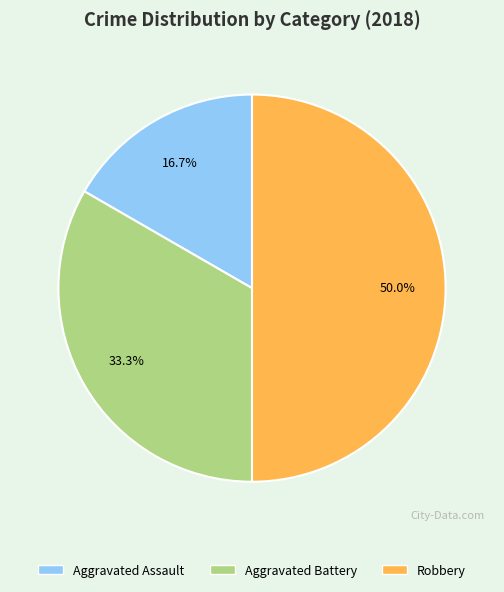

What is the ratio of the value at Aggravated Battery to the value at Robbery?

0.7